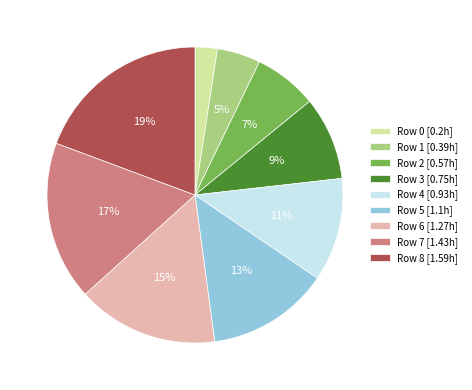

Do Row 6 [1.27h] and Row 4 [0.93h] together represent more than half of the pie?

No